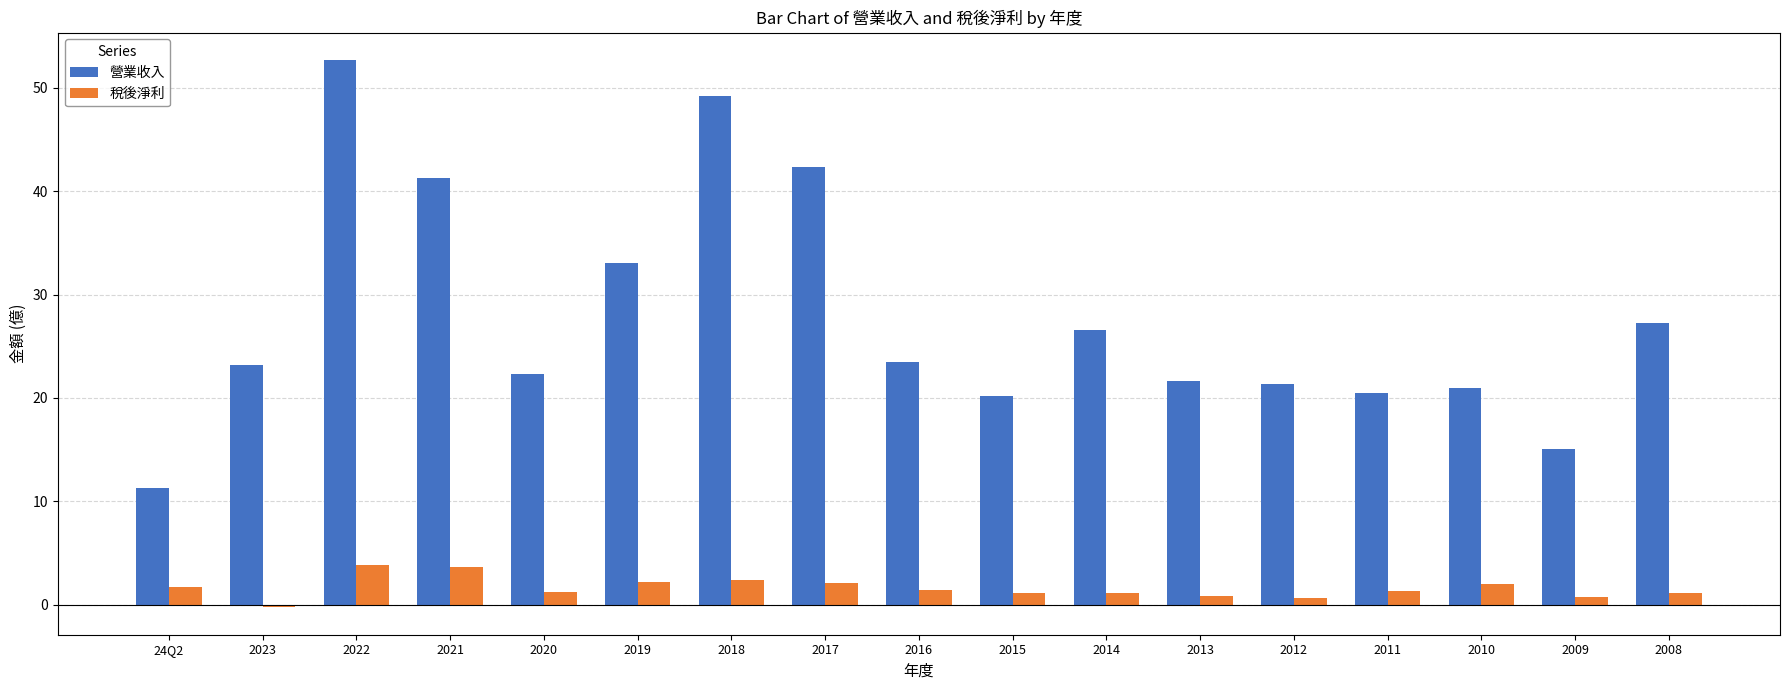

Which series changed the most between 2022 and 2018?

營業收入